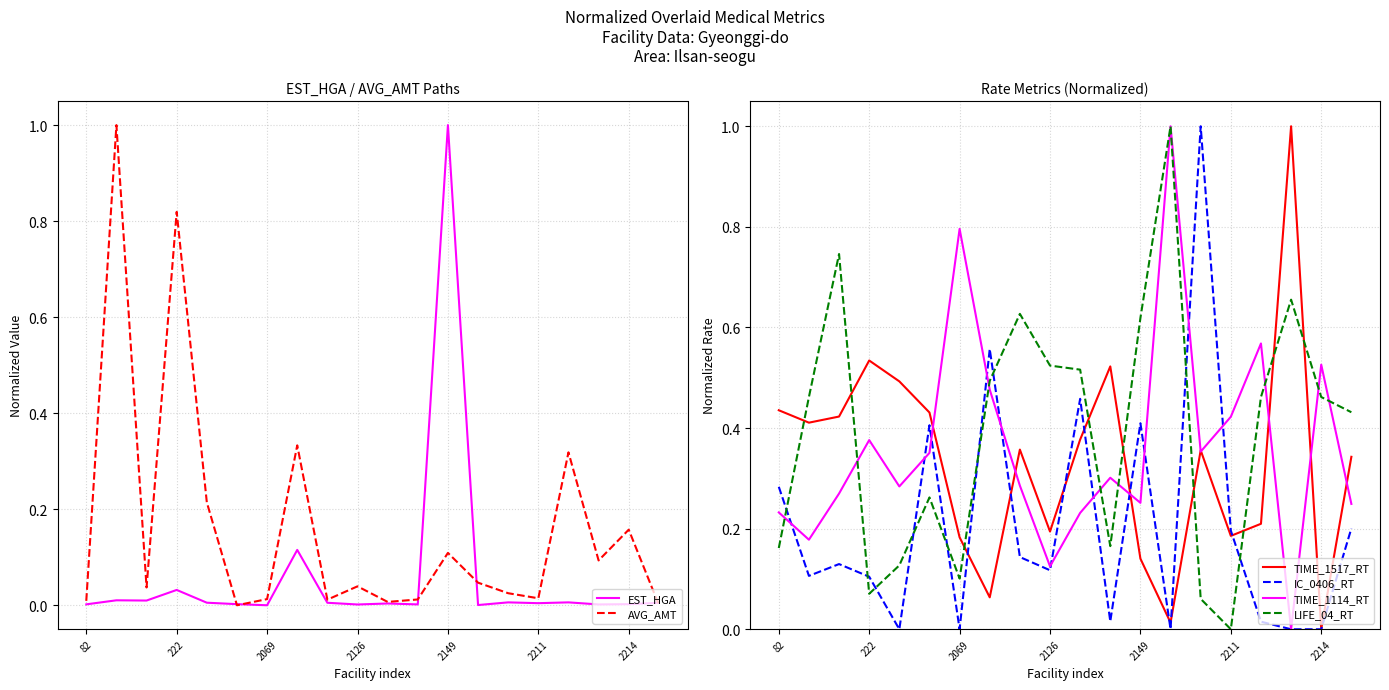

Where is LIFE_04_RT nearest to the value 0?

2211